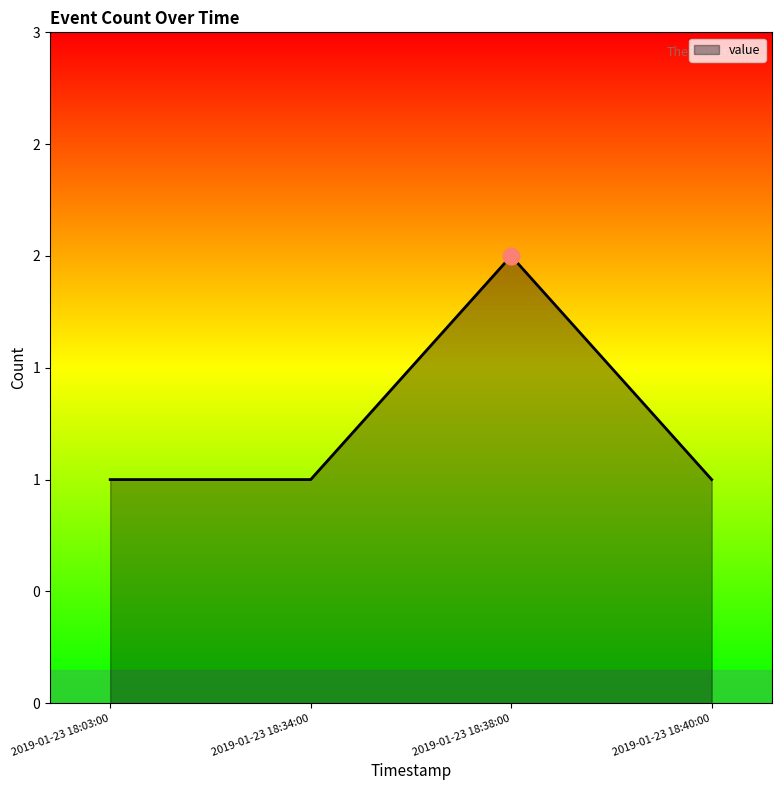

Count the values in the range 1 to 2.

4